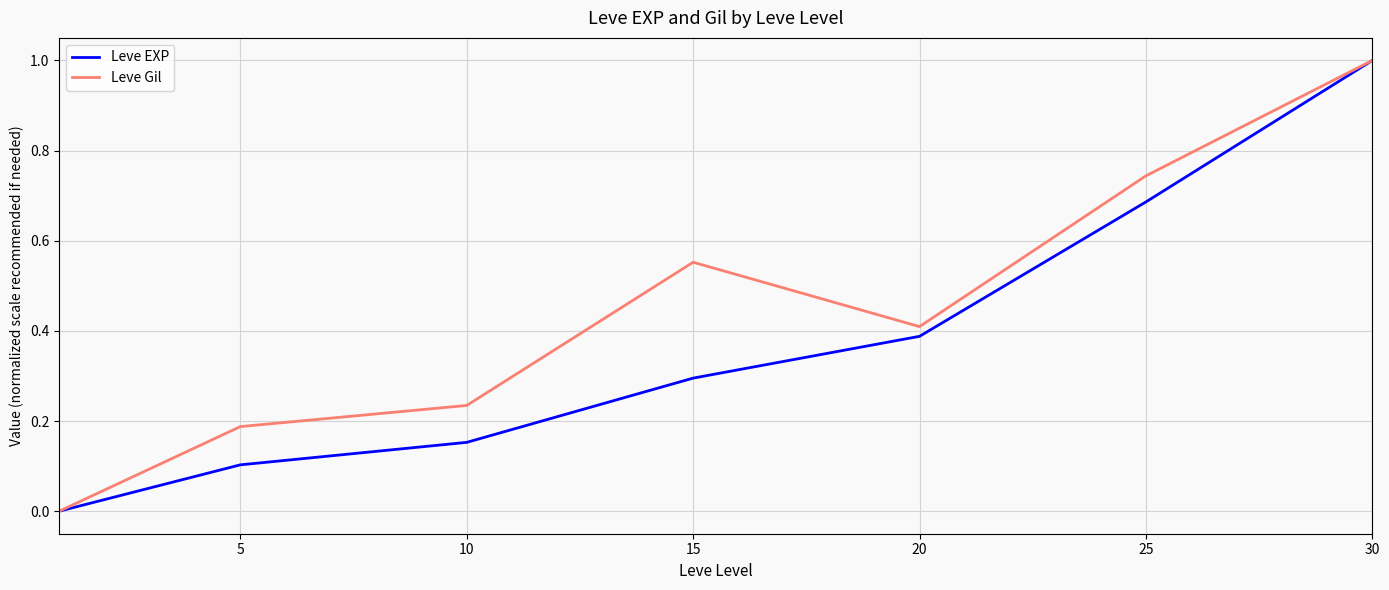

How many categories are shown in the chart?

7